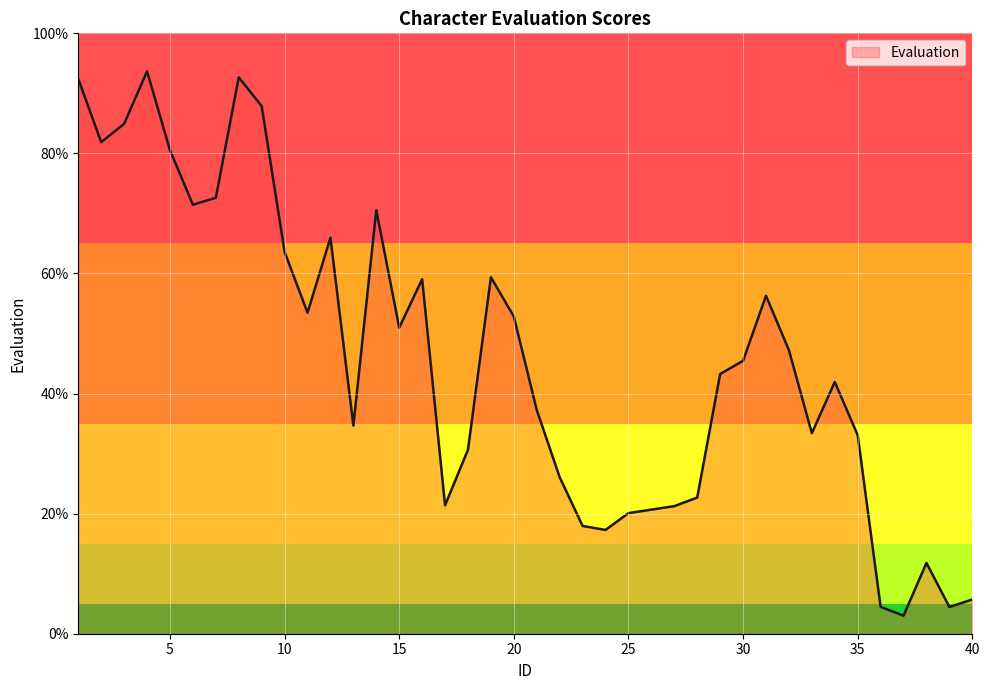

What is the maximum value shown in the chart?

93.7